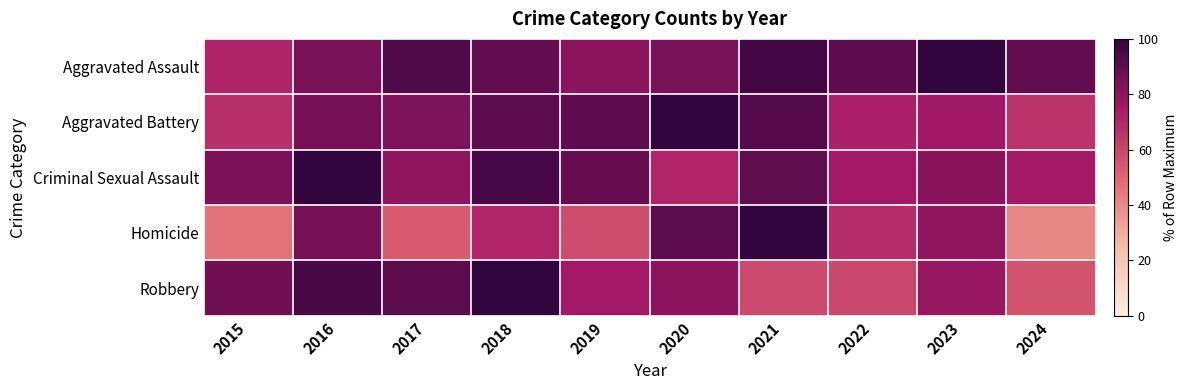

List the series in order of their peak value, highest first.

Aggravated Assault, Aggravated Battery, Criminal Sexual Assault, Homicide, Robbery